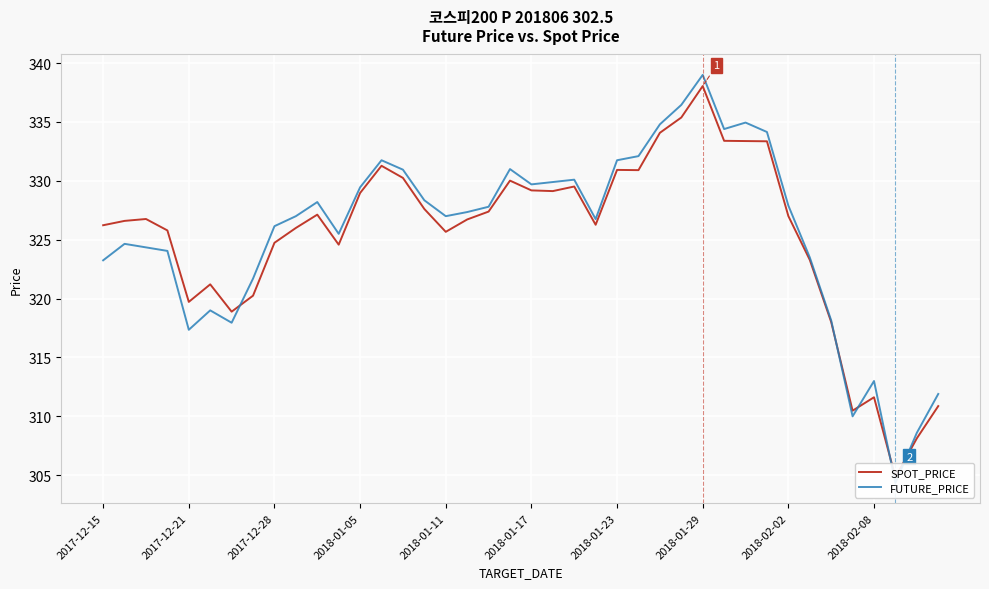

What is the average value of the FUTURE_PRICE series?

325.6